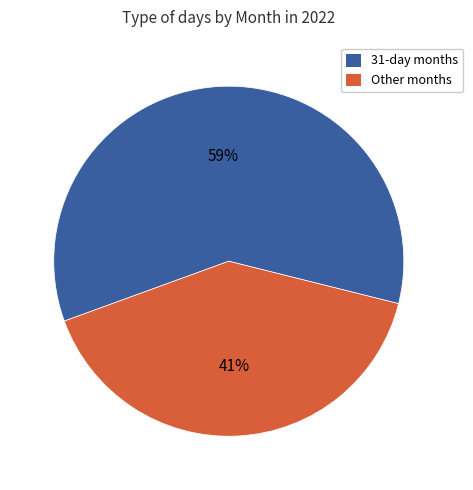

Is there any slice that represents more than half of the pie?

Yes